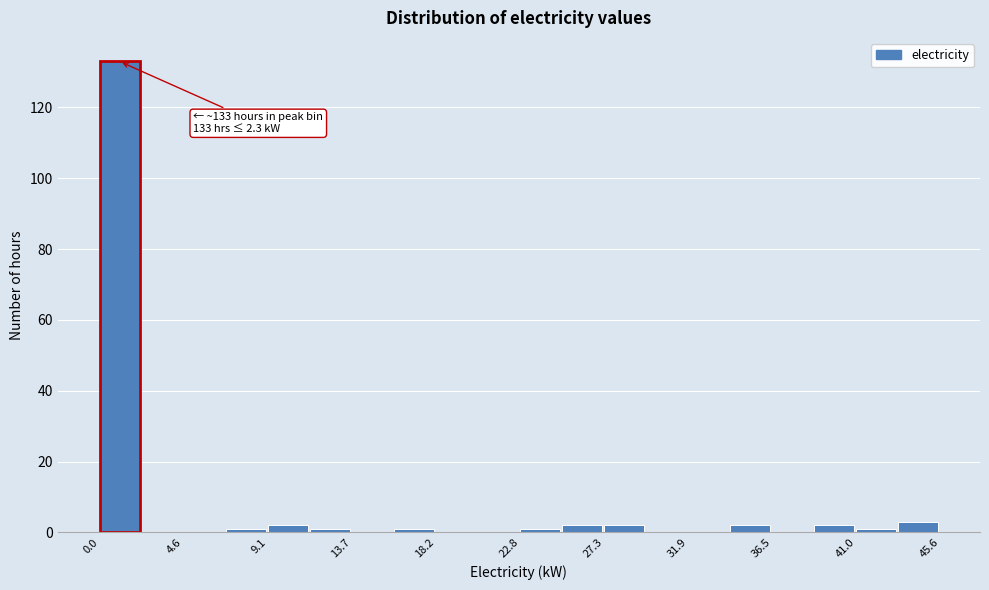

Over which range of the x-axis is the bar tallest?

0.0 to 2.5